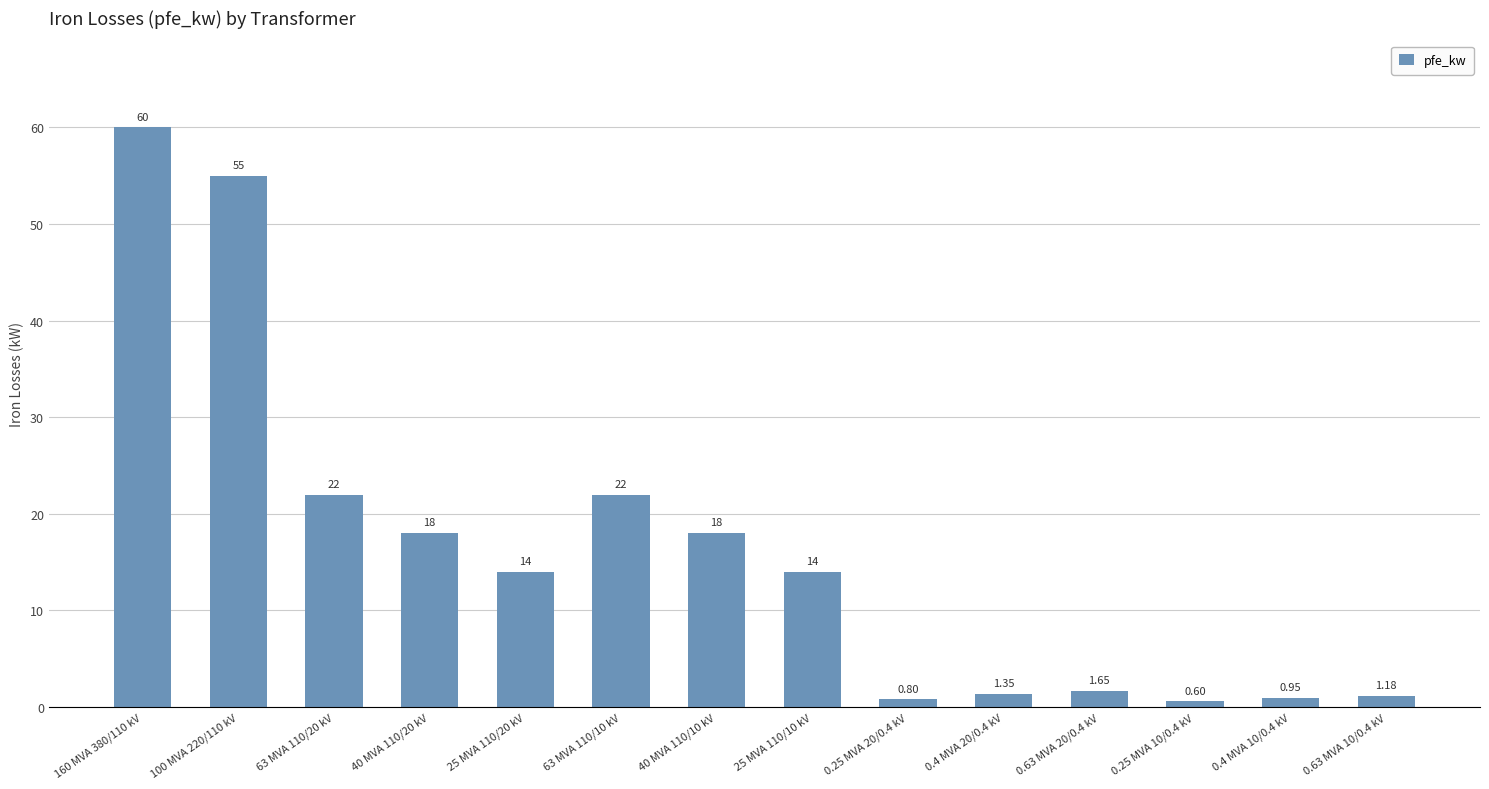

What is the smallest value displayed?

0.6